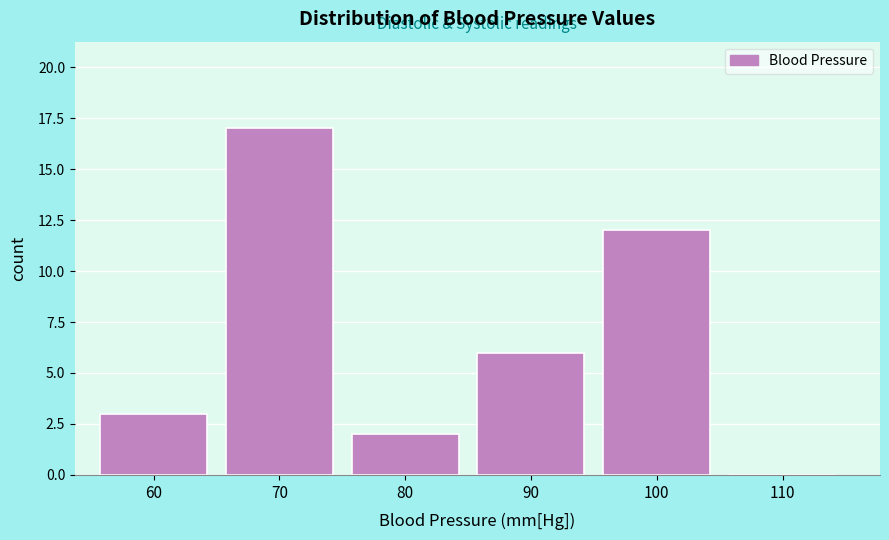

Reading left to right, extract all data points from this chart.

60=3	70=17	80=2	90=6	100=12	110=0